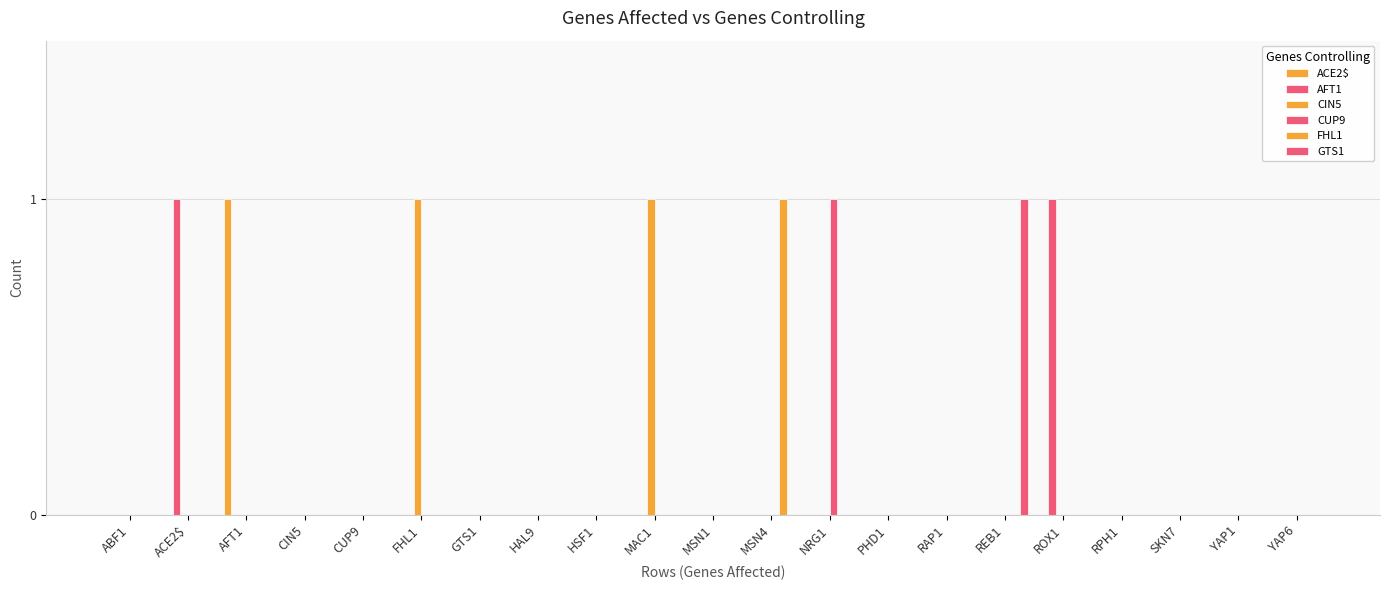

Count the number of data series in this chart.

6